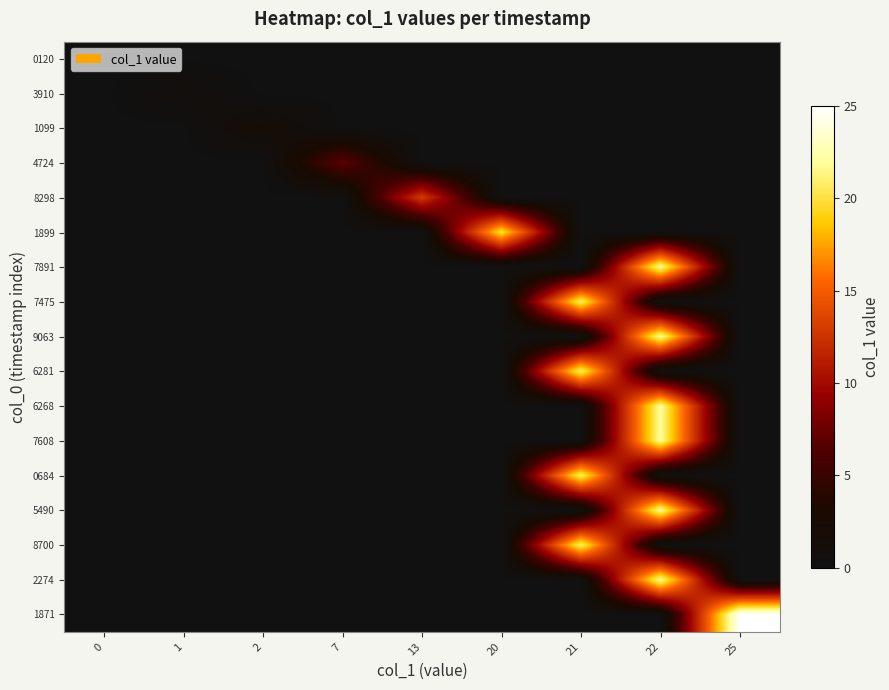

At which category does the chart reach its peak across all series?

25